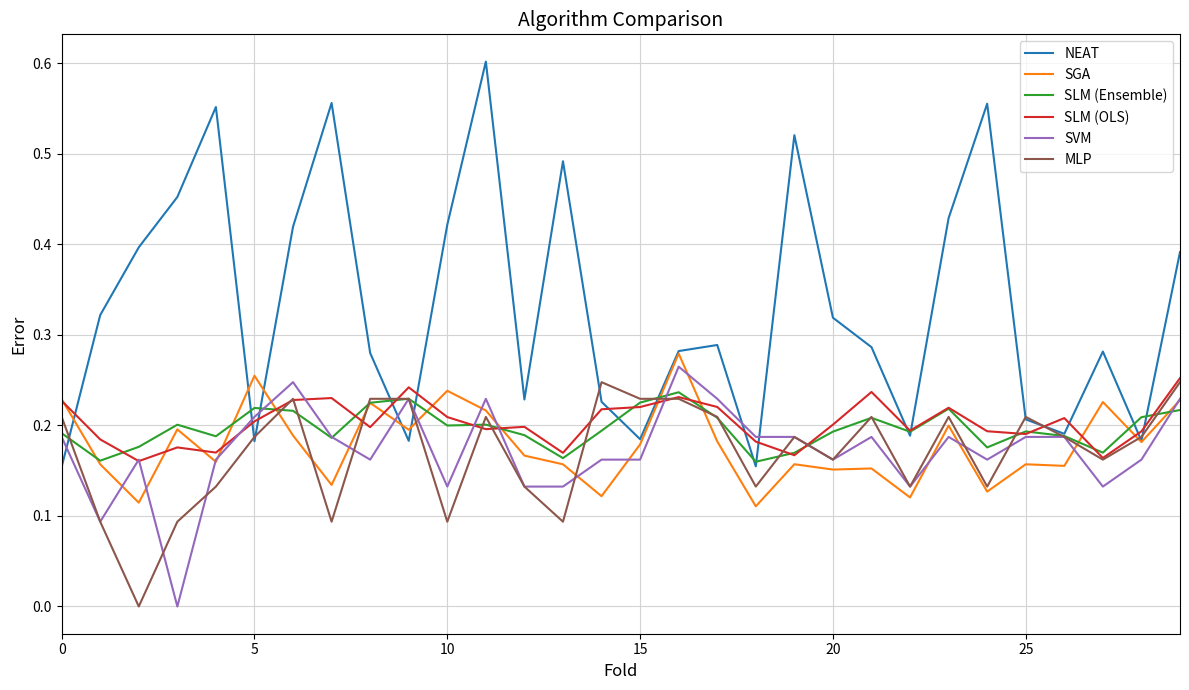

Which series has the largest total across all categories?

NEAT